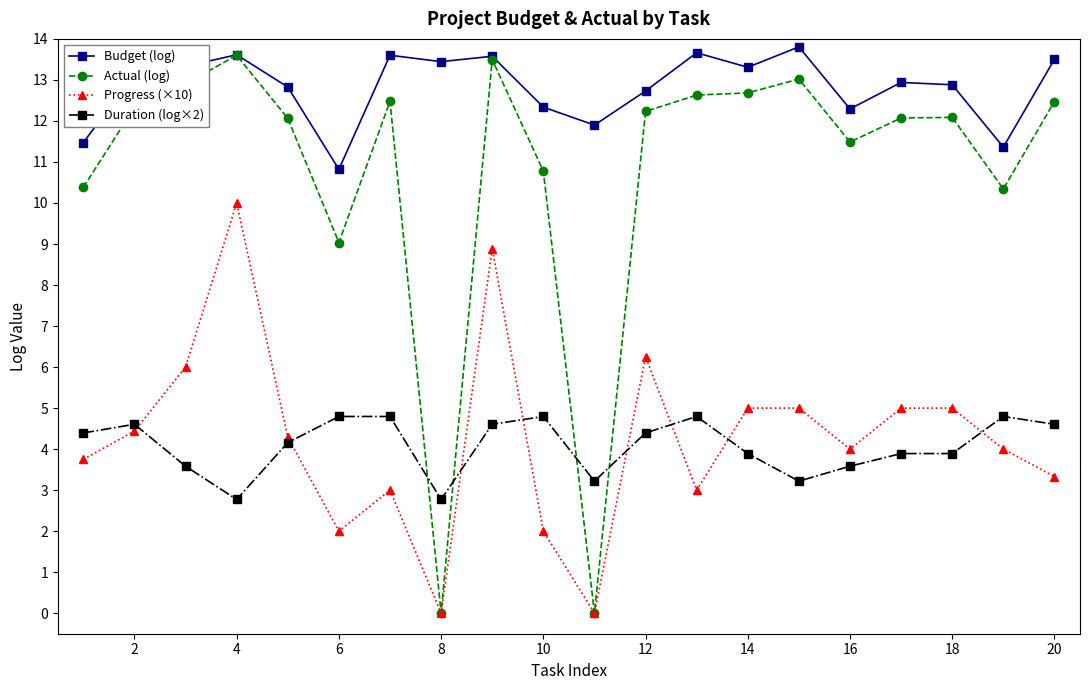

What is the lowest value of the Duration (log×2) series?

2.8